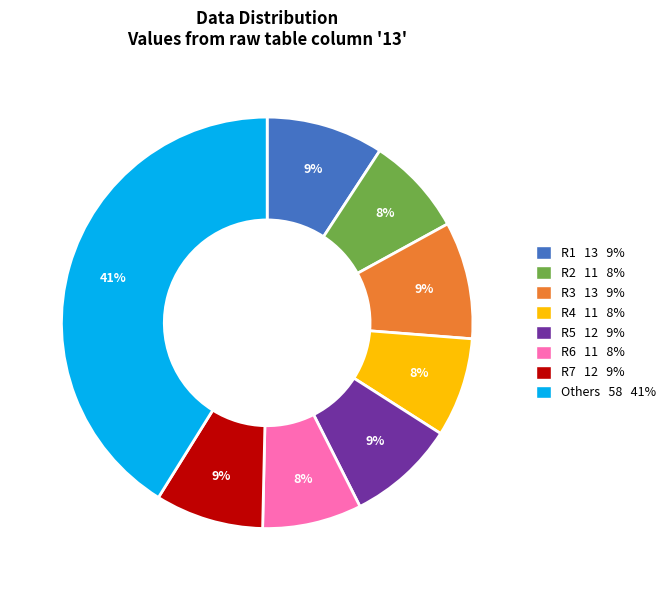

Which has a higher value, R4 11 8% or R3 13 9%?

R3 13 9%